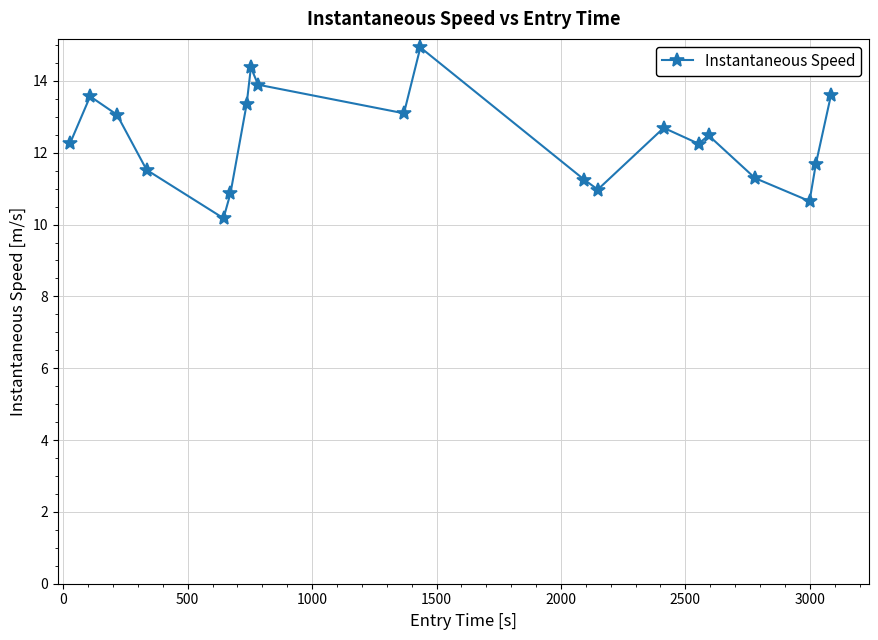

True or false: the data has more than 2 interior local peaks.

True